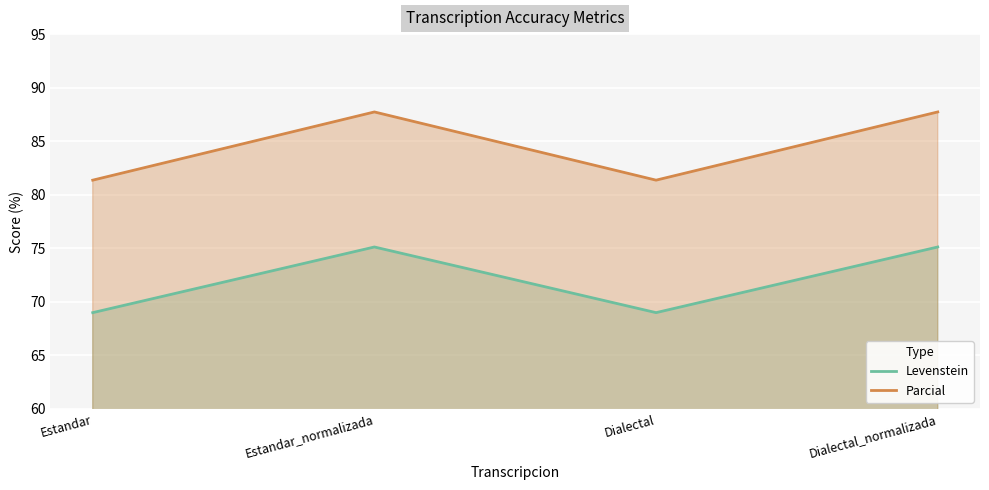

What is the difference between the maximum and minimum values in the Parcial series?

6.4